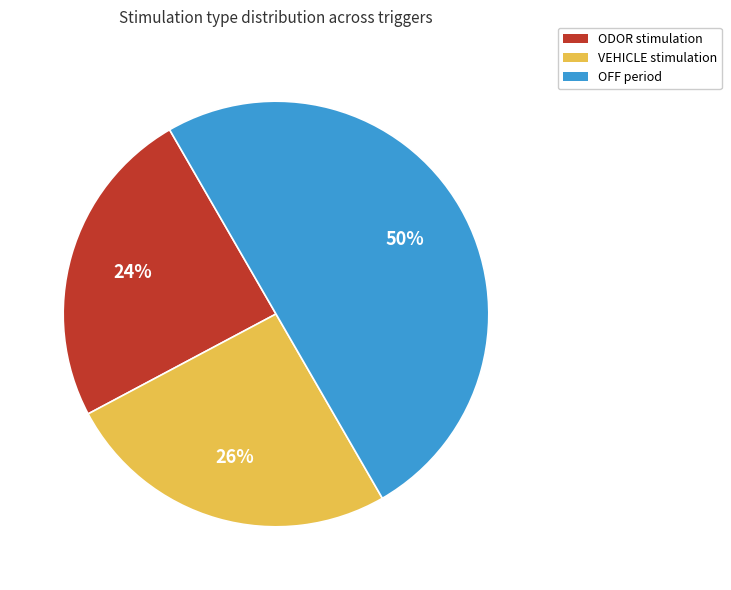

To the nearest percent, what is the average slice percentage?

33%